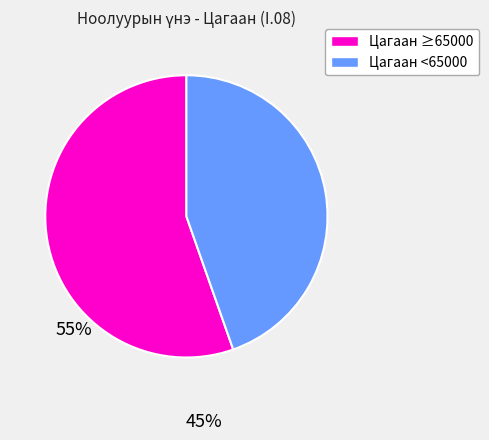

Does any single category account for the majority?

Yes